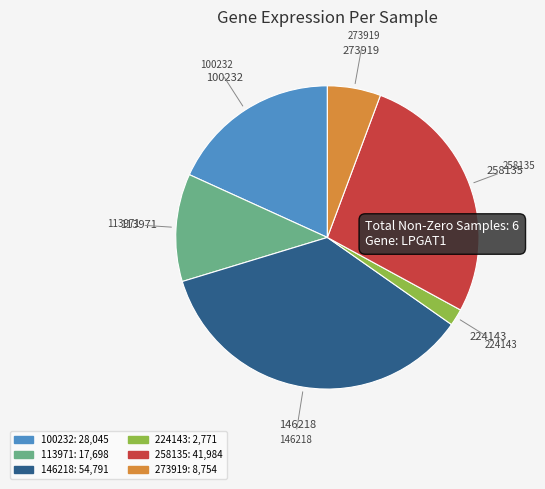

Is there any slice that represents more than half of the pie?

No